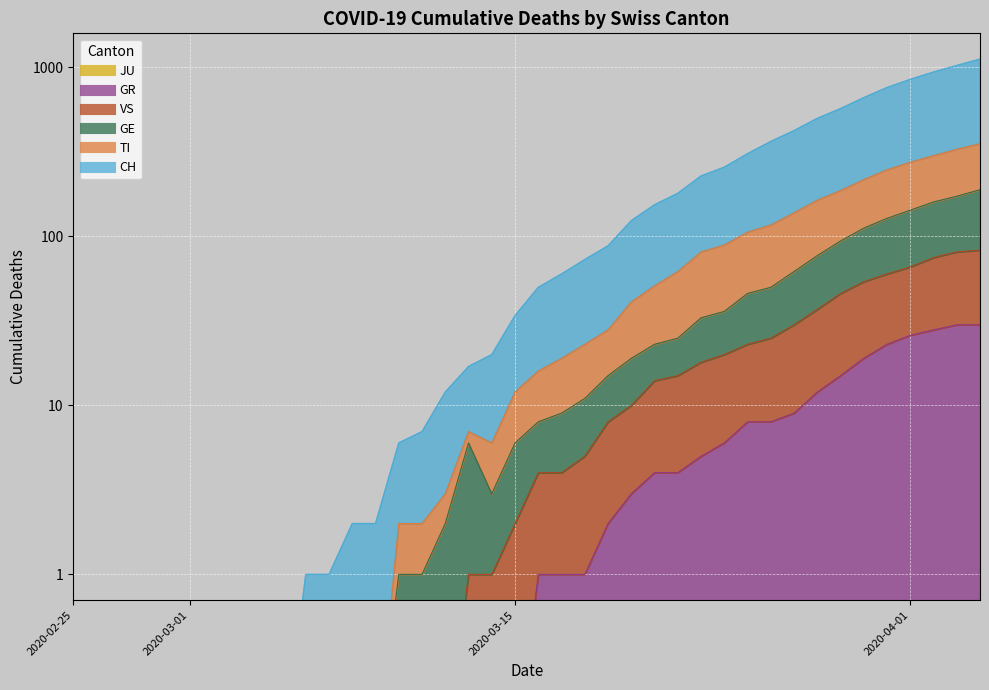

Reading right to left, extract all data points from this chart.

CH: 1121	1028	940	850	761	663	571	500	423	365	309	257	228	180	154	124	88	73	60	50	34	20	17	12	7	6	2	2	1	1	0	0	0	0	0	0	0	0	0	0
TI: 354	328	301	275	248	217	187	164	138	117	106	89	81	62	51	41	28	23	19	16	12	6	7	3	2	2	0	0	0	0	0	0	0	0	0	0	0	0	0	0
GR: 30	30	28	26	23	19	15	12	9	8	8	6	5	4	4	3	2	1	1	1	0	0	0	0	0	0	0	0	0	0	0	0	0	0	0	0	0	0	0	0
GE: 189	173	160	143	128	112	94	77	62	50	46	36	33	25	23	19	15	11	9	8	6	3	6	2	1	1	0	0	0	0	0	0	0	0	0	0	0	0	0	0
VS: 83	81	75	66	60	54	46	37	30	25	23	20	18	15	14	10	8	5	4	4	2	1	1	0	0	0	0	0	0	0	0	0	0	0	0	0	0	0	0	0